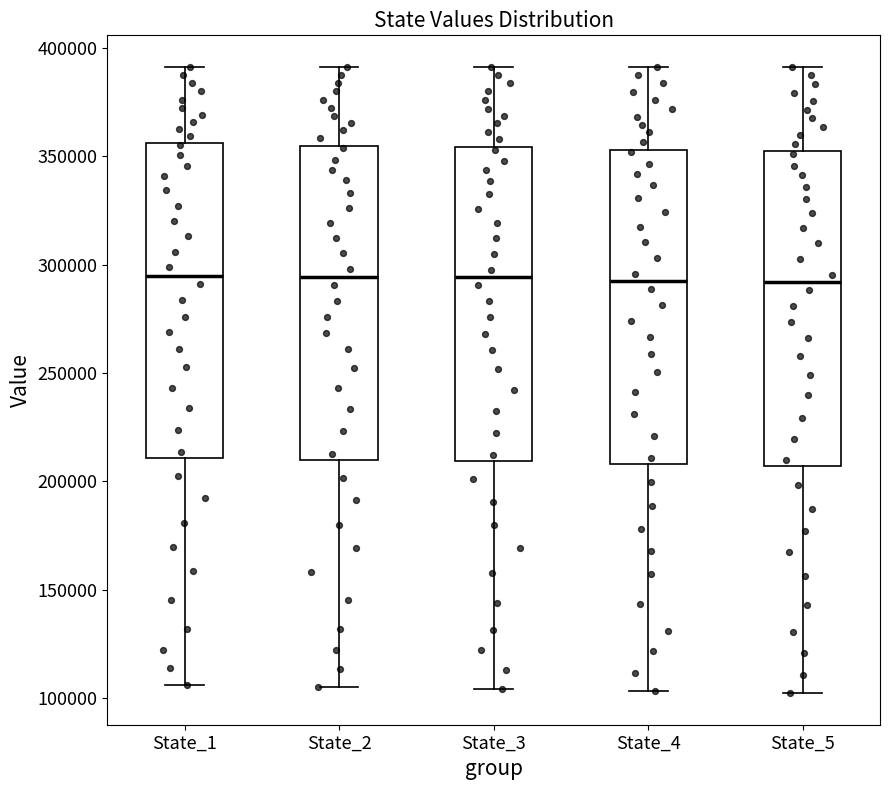

Reading left to right, transcribe this box plot: for each box, give where its median line is, the range the box spans, and where its two whiskers end, as read against the y-axis. The values are not printed on the chart, so give them approximately, as read against the axis.

State_1: median 295000, box 210000 to 355000, whiskers 105000 to 390000
State_2: median 295000, box 210000 to 355000, whiskers 105000 to 390000
State_3: median 295000, box 210000 to 355000, whiskers 105000 to 390000
State_4: median 290000, box 210000 to 355000, whiskers 105000 to 390000
State_5: median 290000, box 205000 to 350000, whiskers 100000 to 390000